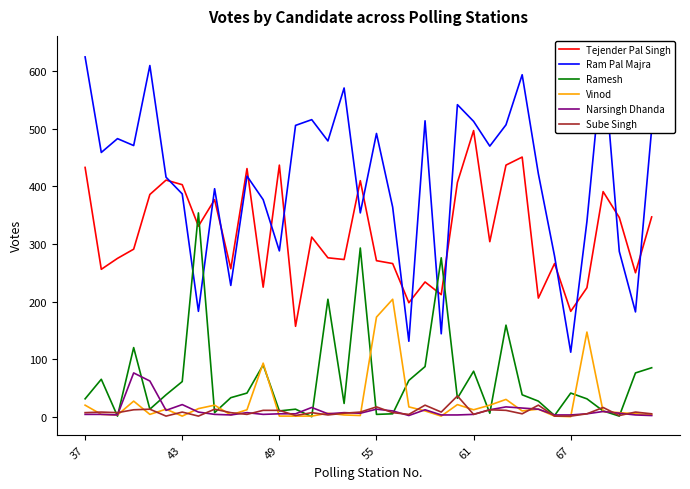

True or false: Ram Pal Majra has more than 0 interior local peaks.

True